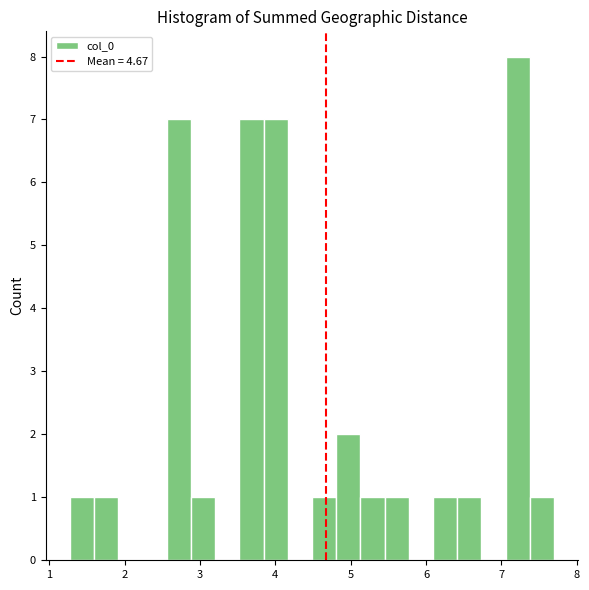

Read against the x-axis, roughly where is the centre of the tallest bar?

7.2